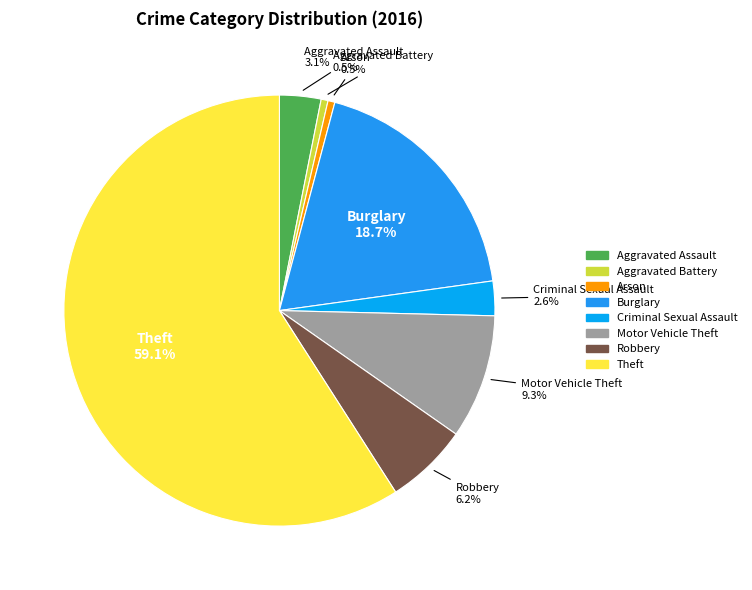

To the nearest percent, what is the average slice percentage?

12%